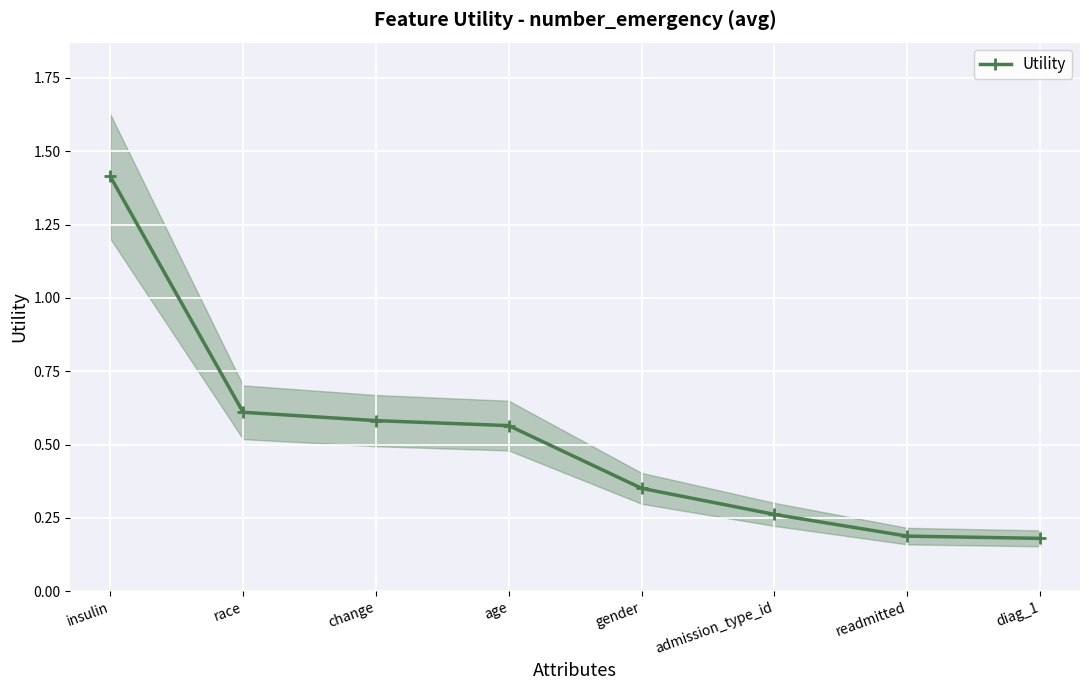

Which has a higher value, change or diag_1?

change